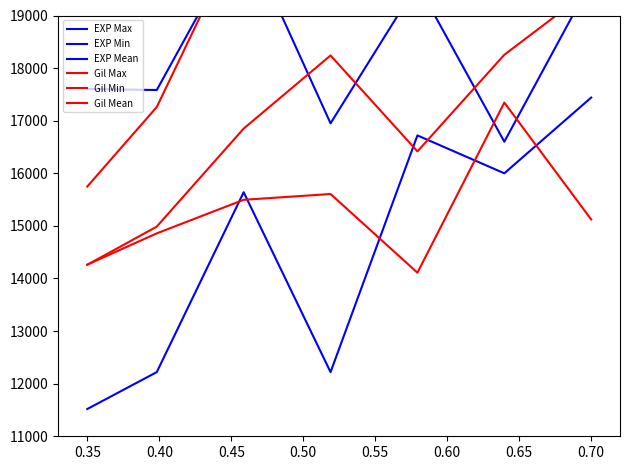

What are all the series names shown in the legend?

EXP Max, EXP Min, EXP Mean, Gil Max, Gil Min, Gil Mean